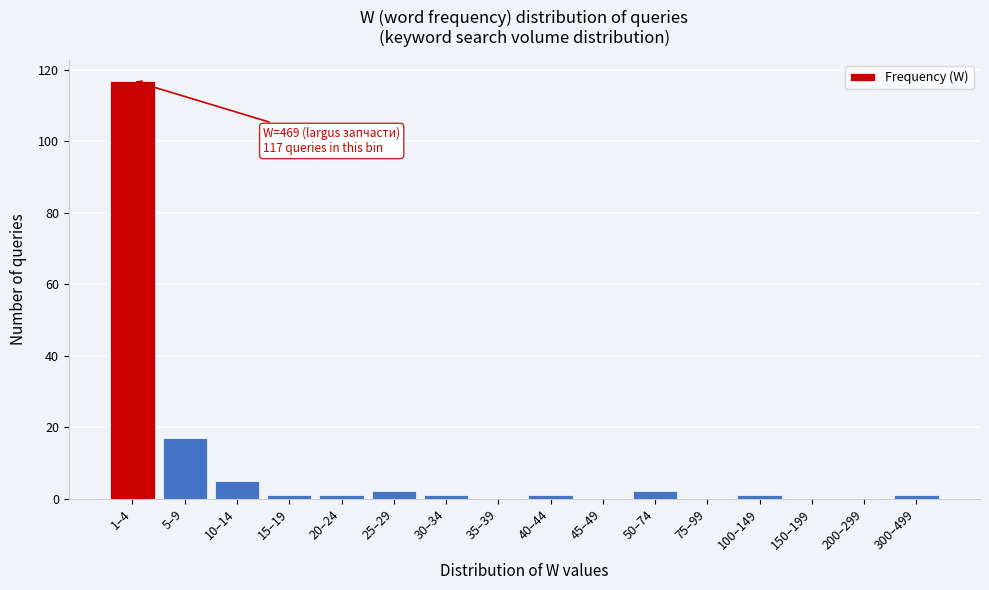

Reading left to right, transcribe all the data shown in this chart.

1–4=117	5–9=17	10–14=5	15–19=1	20–24=1	25–29=2	30–34=1	35–39=0	40–44=1	45–49=0	50–74=2	75–99=0	100–149=1	150–199=0	200–299=0	300–499=1